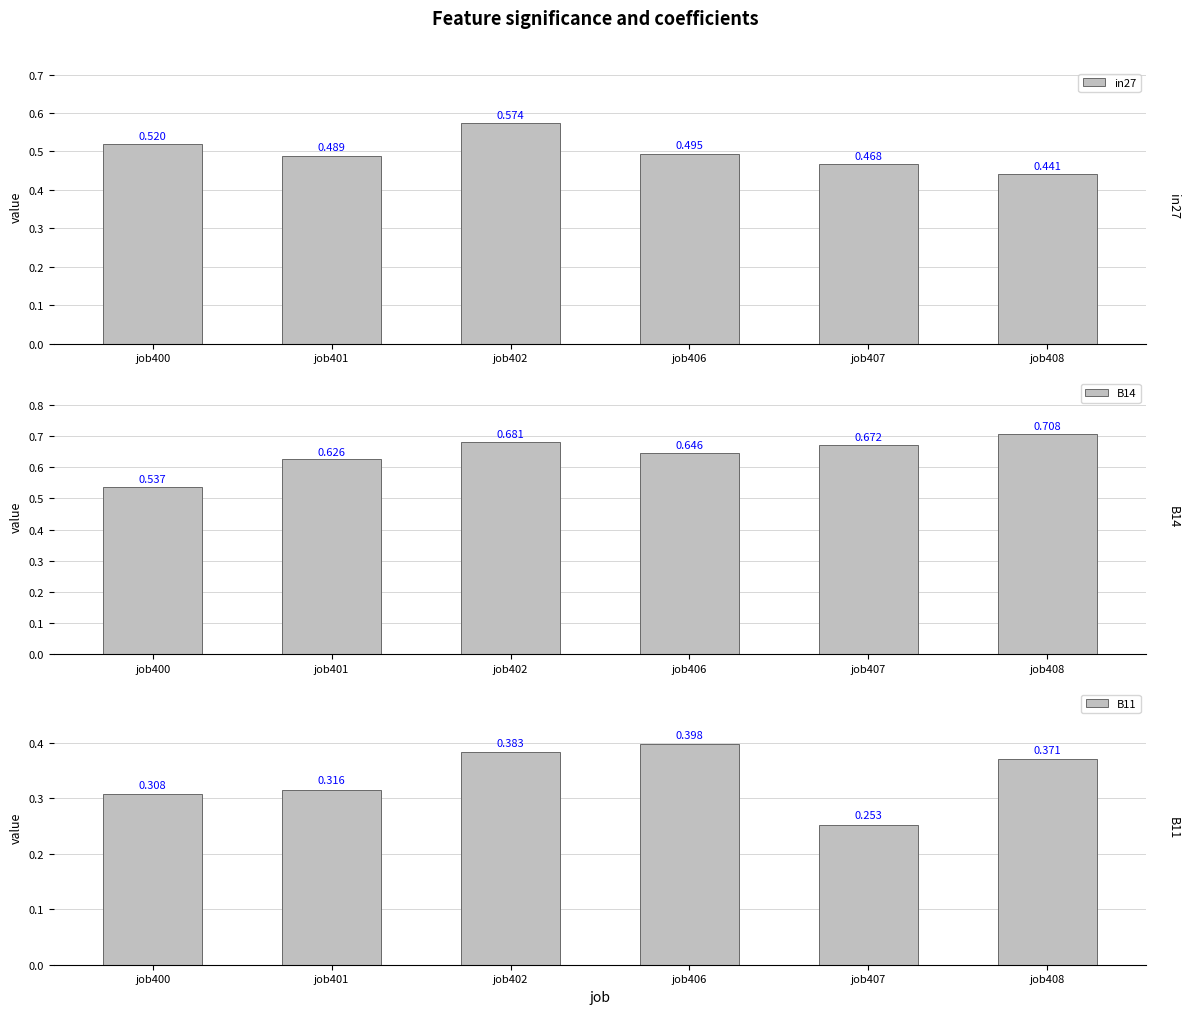

At how many categories does at least one series exceed 0?

6